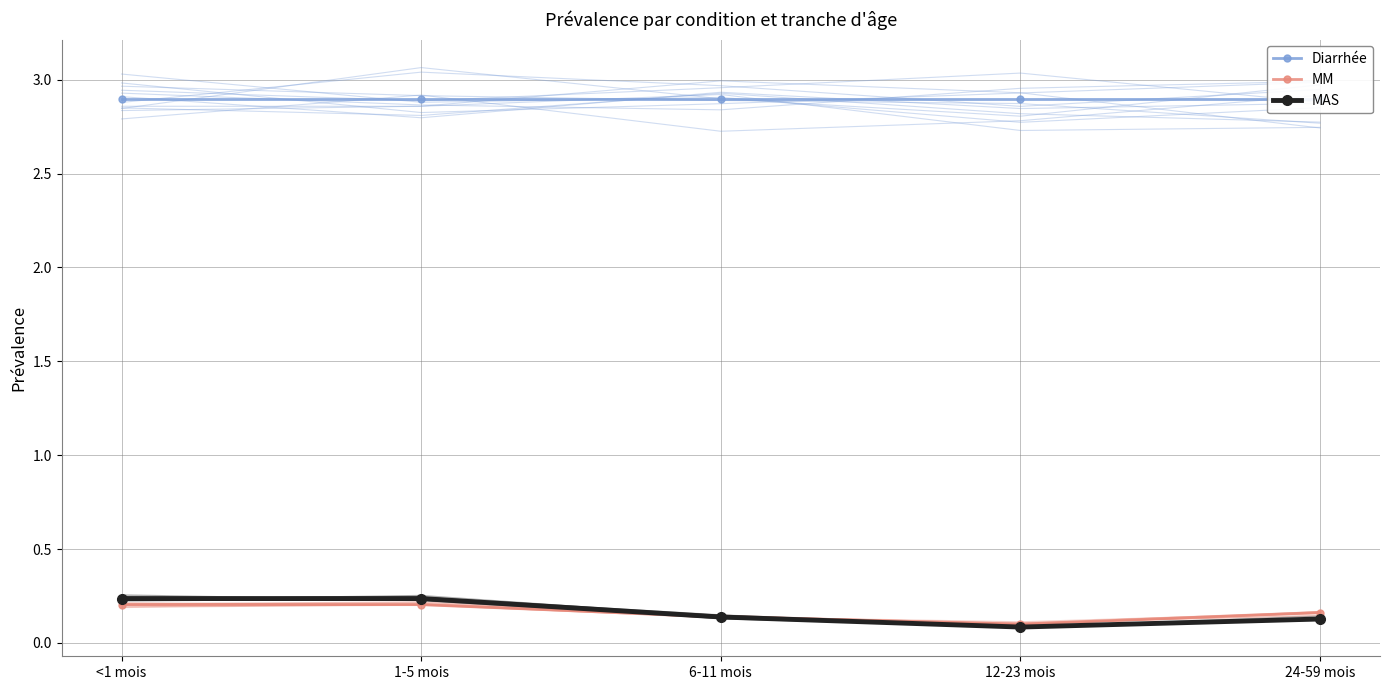

What is the label of the 3rd point from the left?

6-11 mois